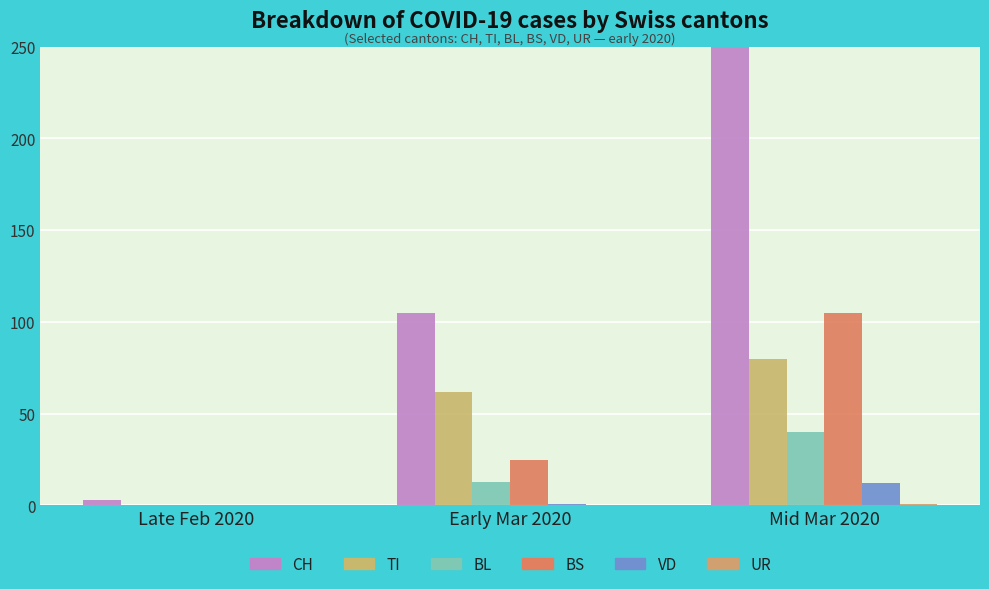

Rank the series by their maximum value, from lowest to highest.

UR, VD, BL, TI, BS, CH